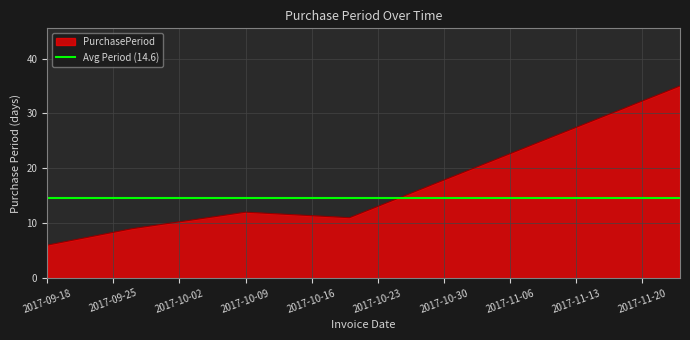

List the labels in order of value, smallest first.

2017-09-18, 2017-09-27, 2017-10-20, 2017-10-09, 2017-11-24